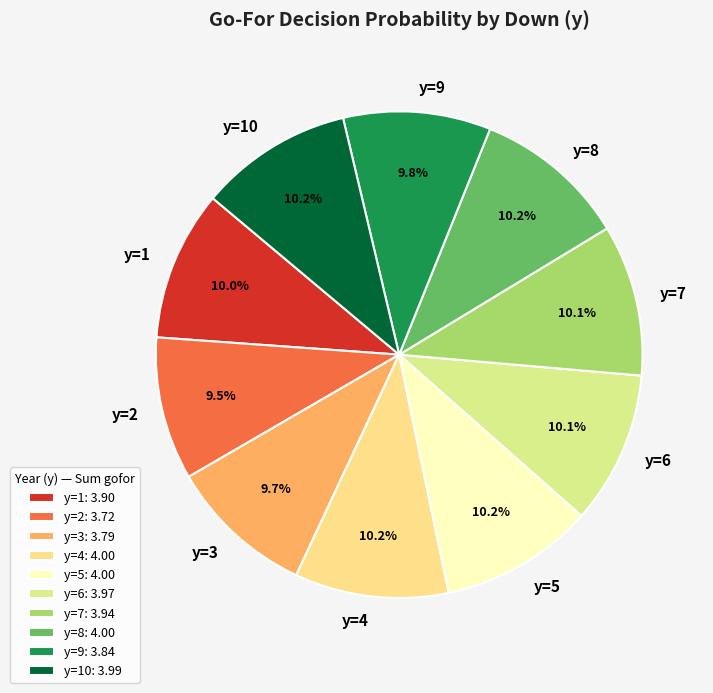

To the nearest percent, what portion does y=10 represent?

10%